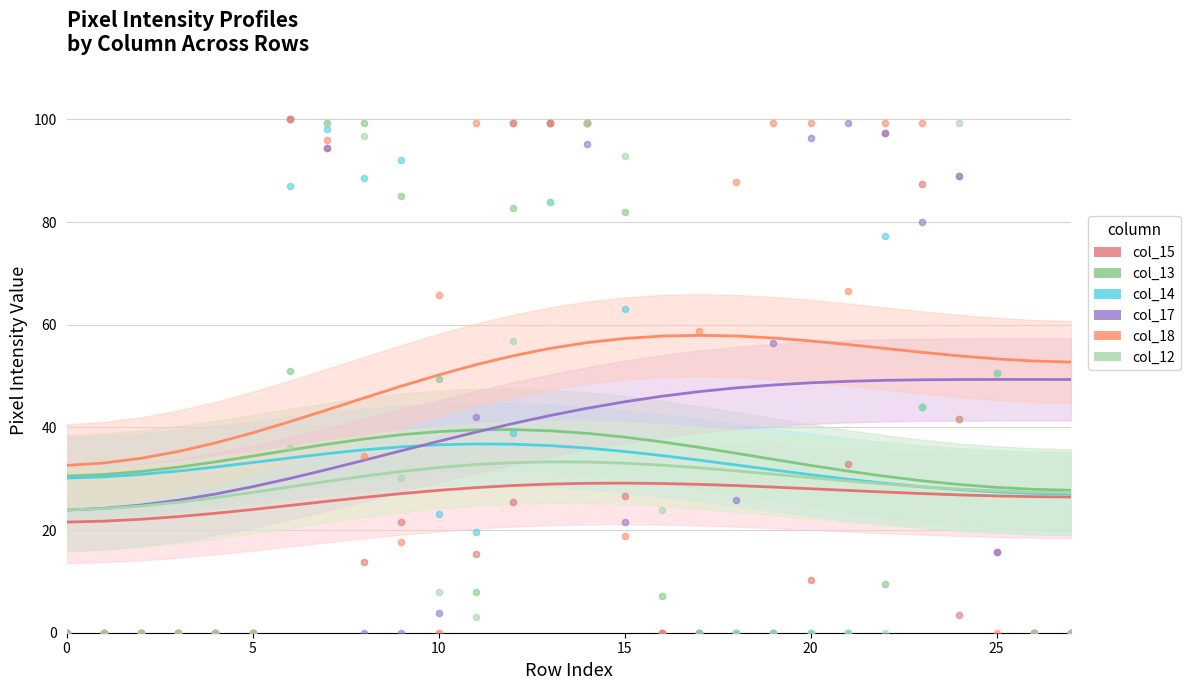

Which series reaches the minimum Y coordinate?

col_15